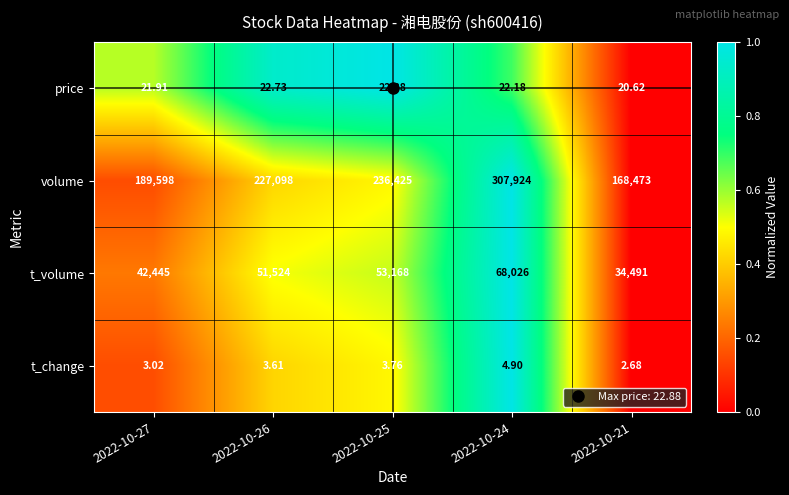

Rank the series by their maximum value, from lowest to highest.

t_change, price, t_volume, volume